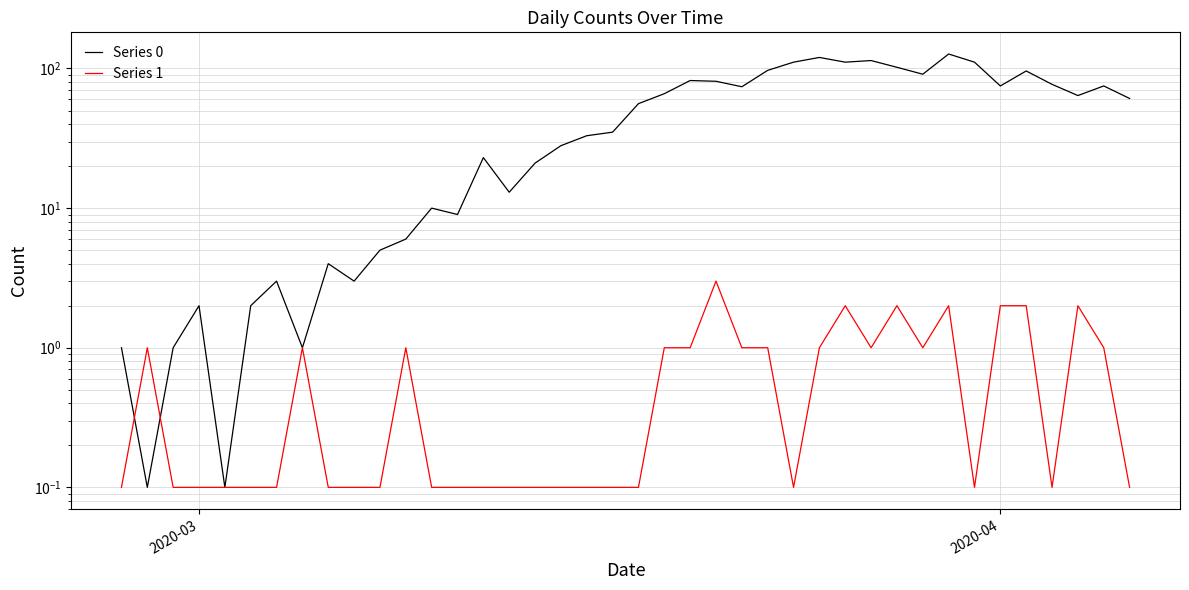

How many intersections are there between Series 0 and Series 1?

2